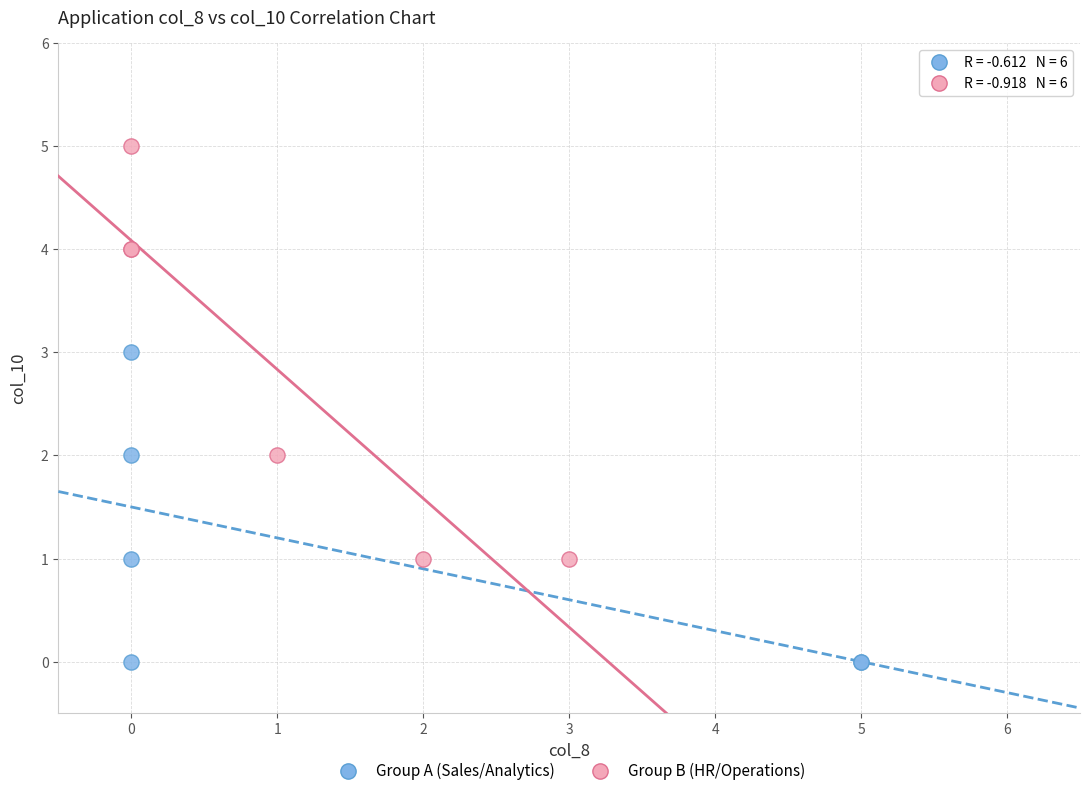

Which series contains the highest Y value?

Group B (HR/Operations)